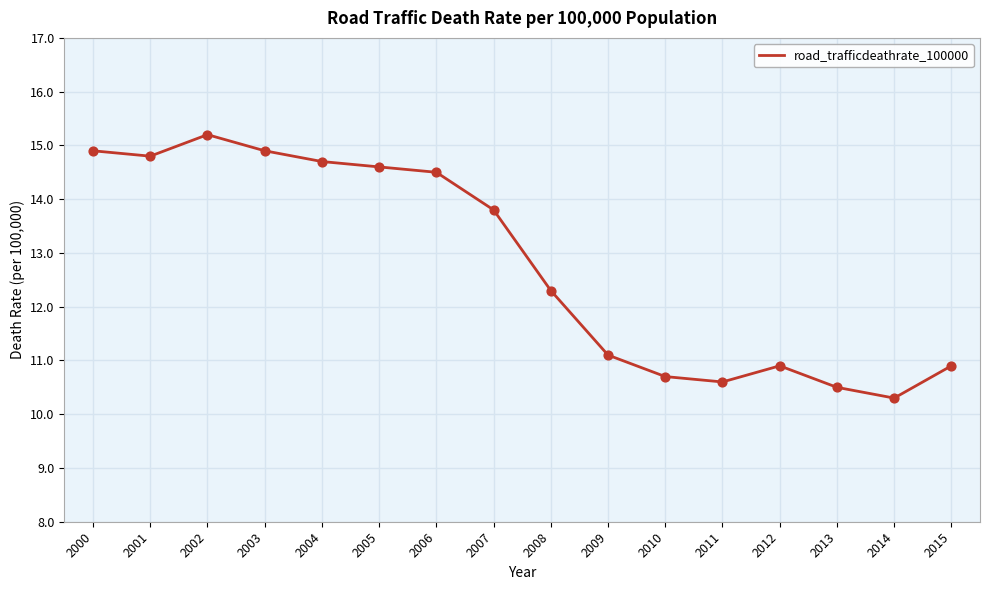

Which has a higher value, 2002 or 2011?

2002